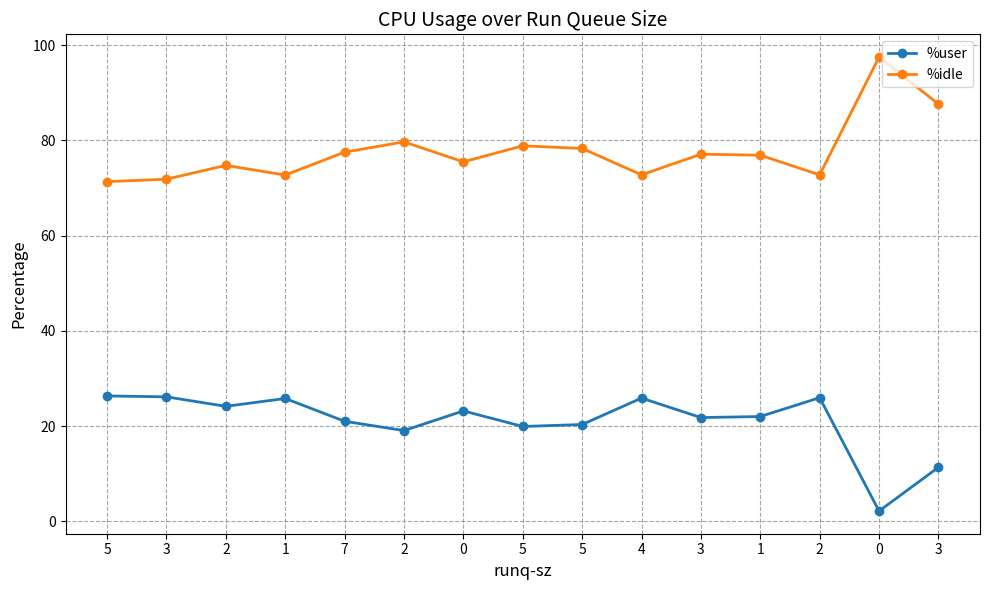

Read the %user value at 2.

19.1